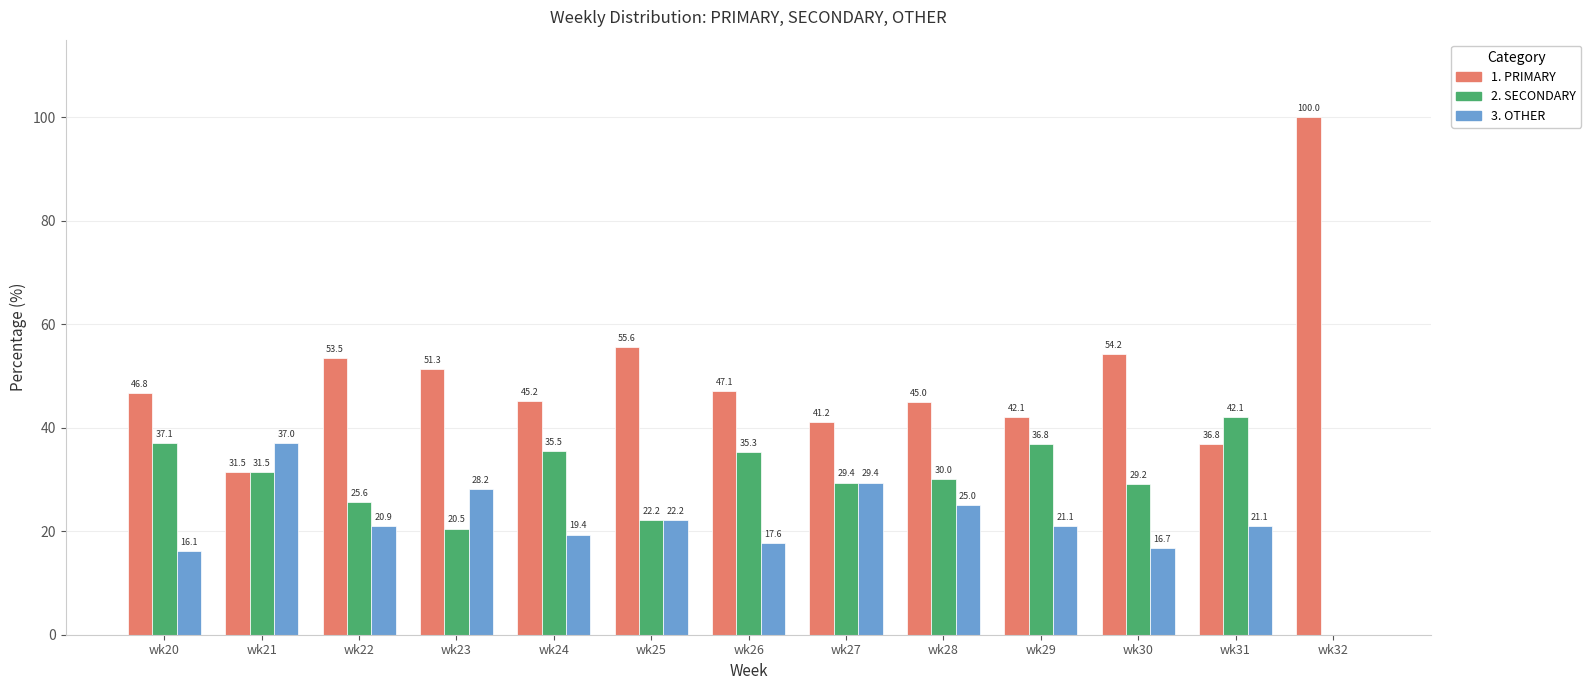

What is the total value across all series at wk22?

100.0